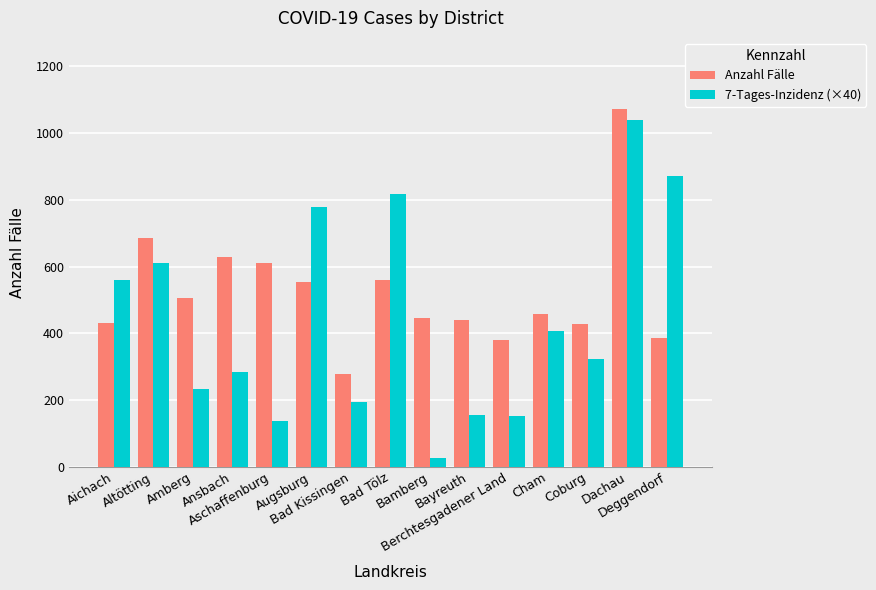

What value does the 7-Tages-Inzidenz (×40) series have at Aichach?

558.8